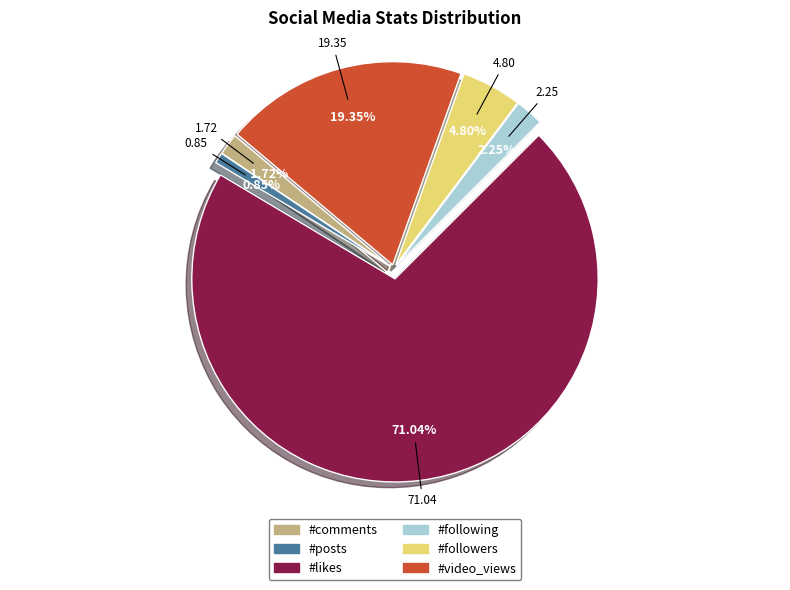

How many slices are in this pie chart?

6